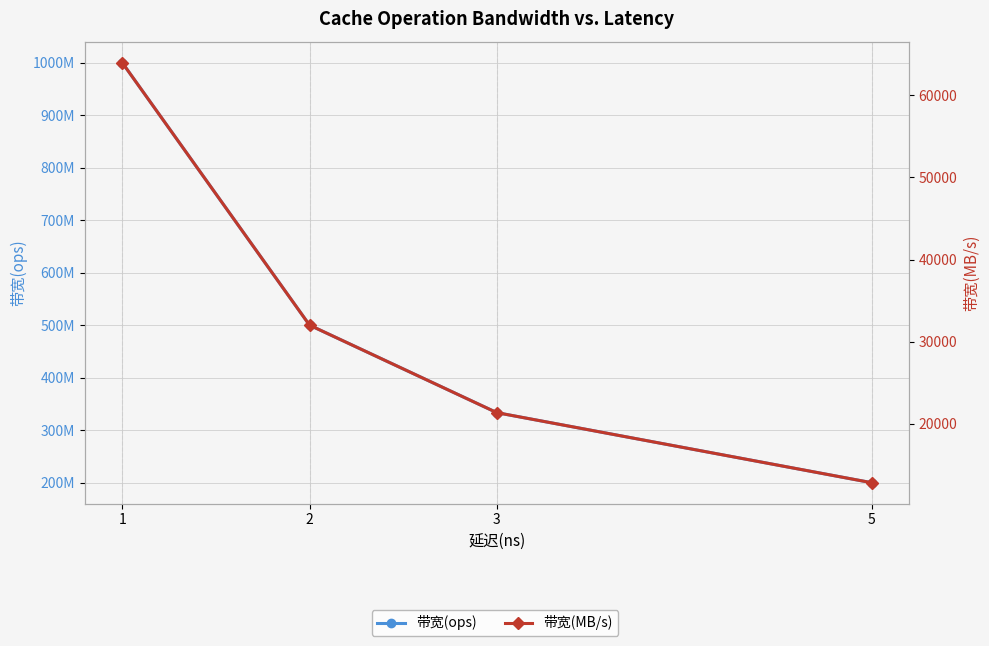

How many values in the 带宽(MB/s) series exceed 32000?

1